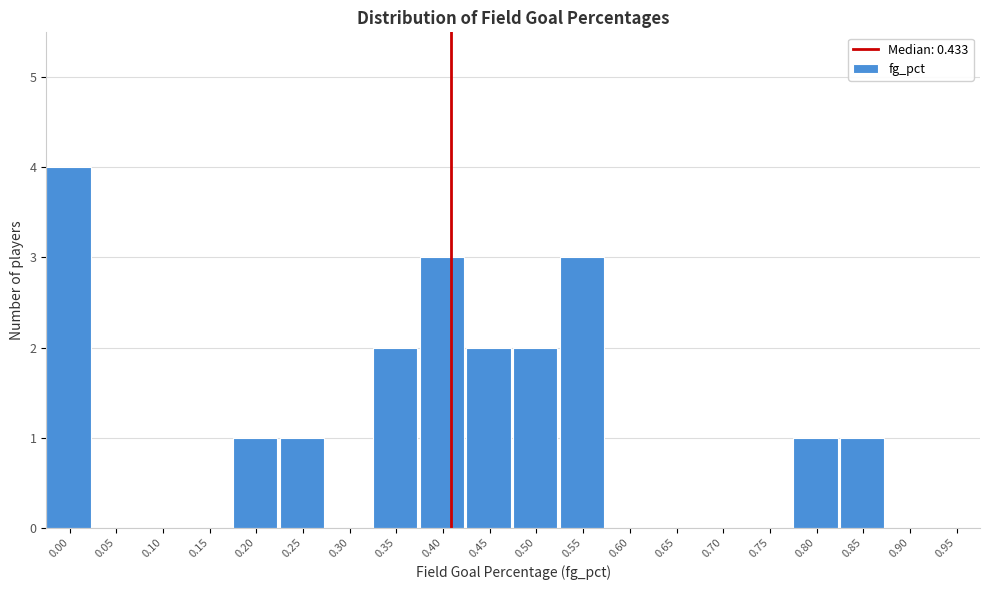

Reading left to right, extract all data points from this chart.

0.00=4	0.05=0	0.10=0	0.15=0	0.20=1	0.25=1	0.30=0	0.35=2	0.40=3	0.45=2	0.50=2	0.55=3	0.60=0	0.65=0	0.70=0	0.75=0	0.80=1	0.85=1	0.90=0	0.95=0